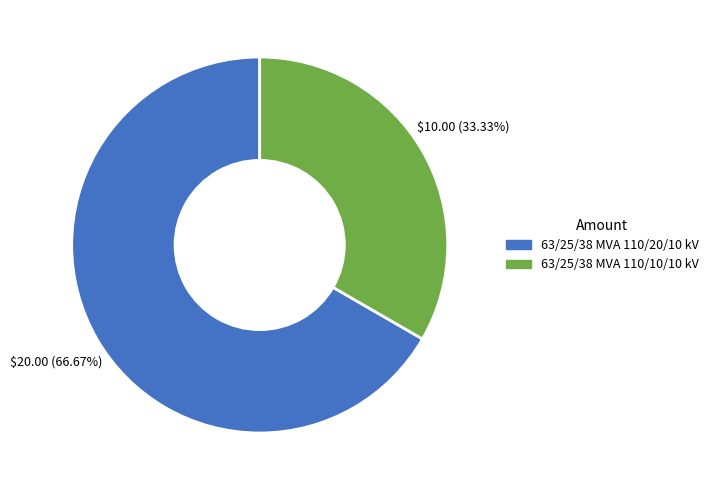

What is the largest slice in the pie chart?

63/25/38 MVA 110/20/10 kV